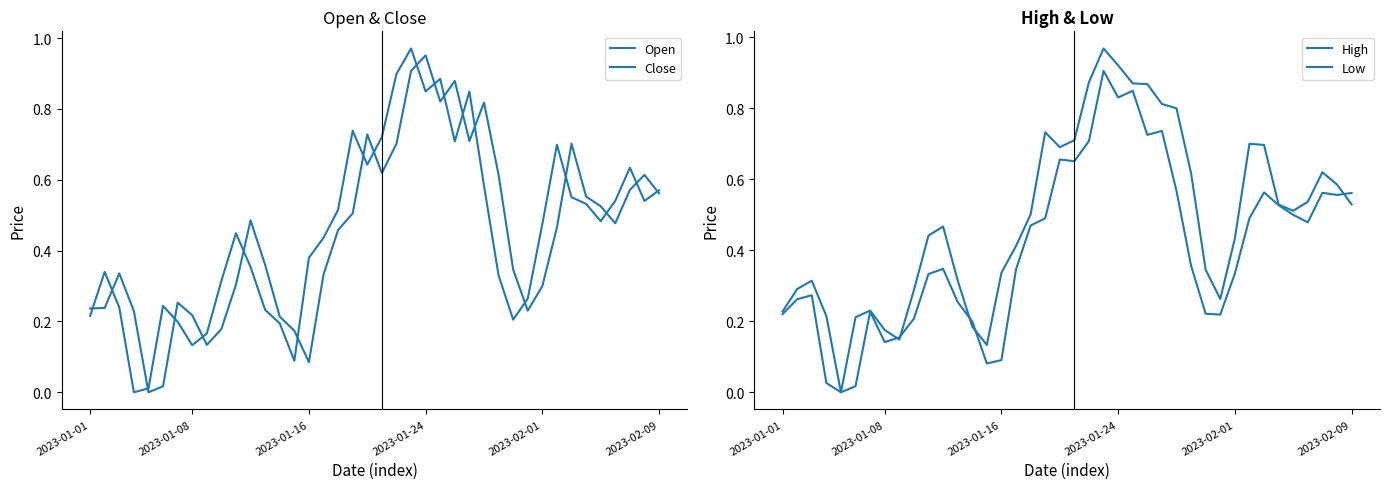

Does the chart display data point markers on the line(s)?

No